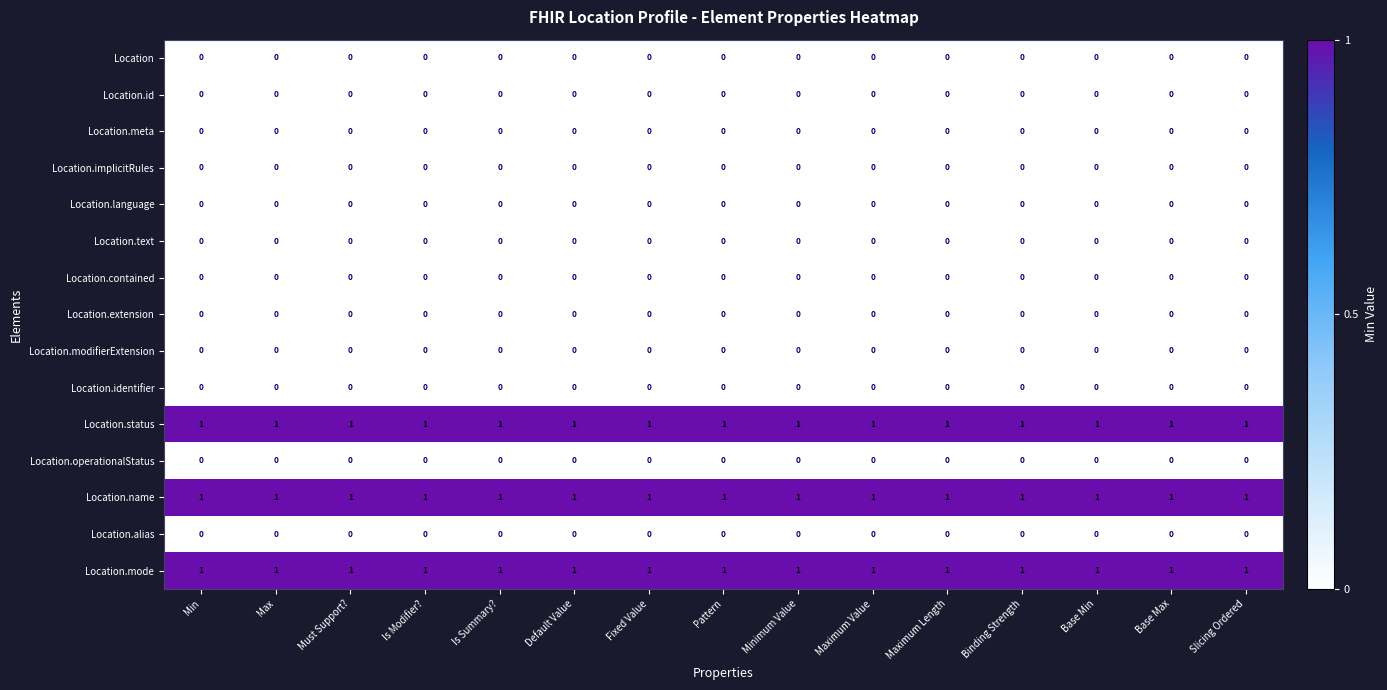

Is it true that Location.mode equals 0 at Min?

False